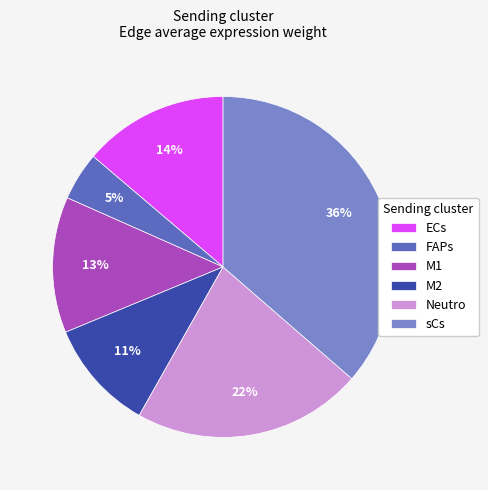

What is the smallest slice in the pie chart?

FAPs